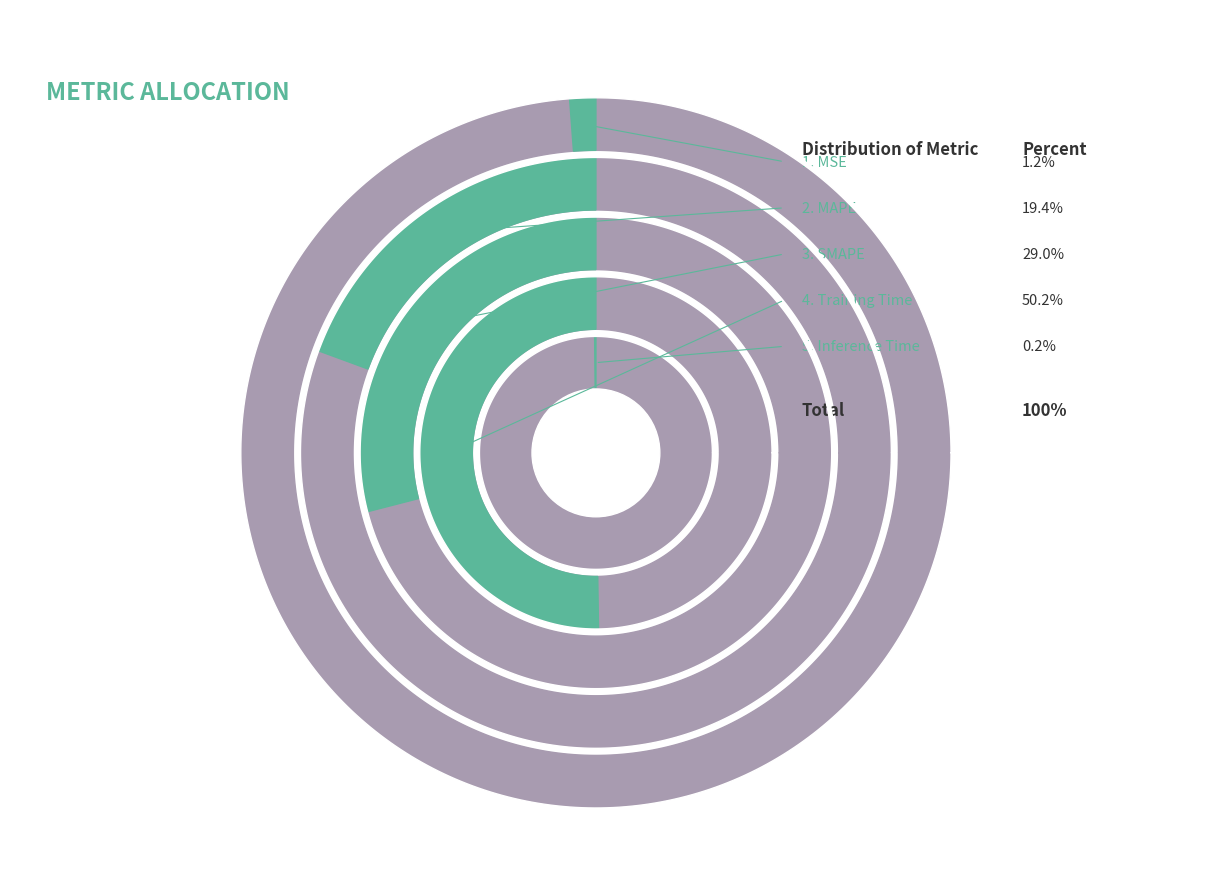

Rank the categories by value from highest to lowest.

Training Time, SMAPE, MAPE, MSE, Inference Time